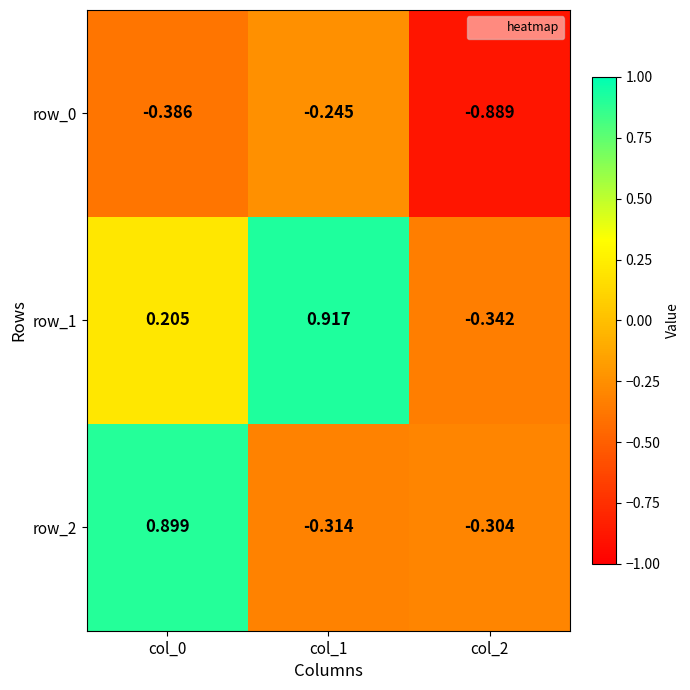

Is the value of row_1 at col_1 greater than the value of row_2 at col_0?

Yes